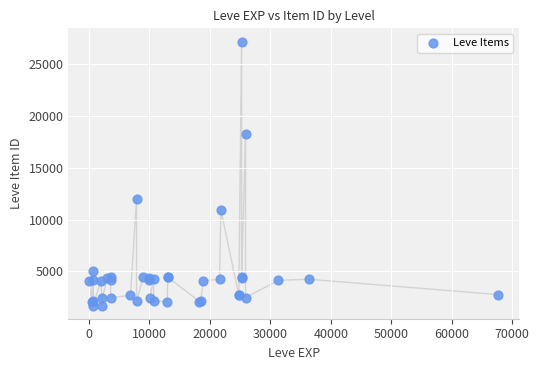

What Y value in the scatter plot is closest to 14448?

12018